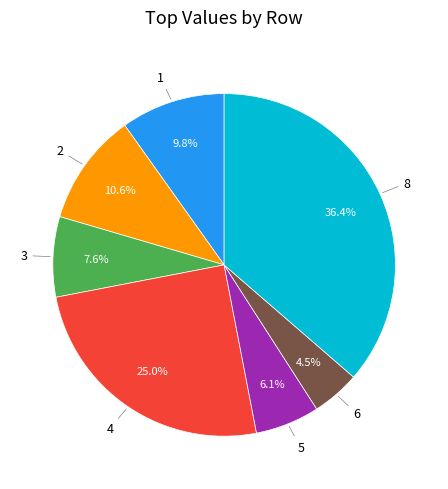

How many segments does this pie chart have?

7